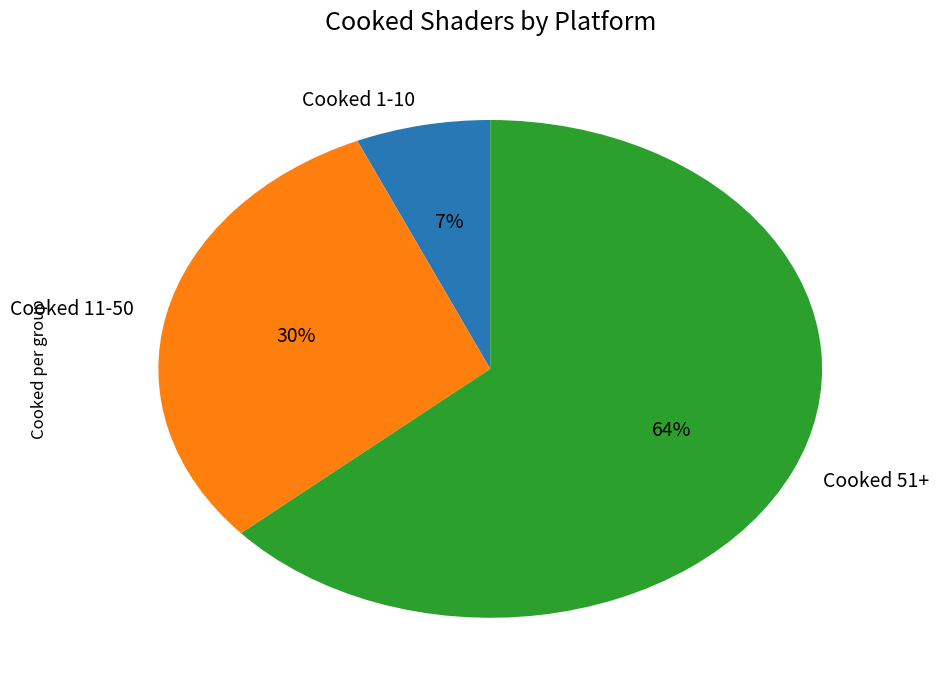

What is the largest slice in the pie chart?

Cooked 51+